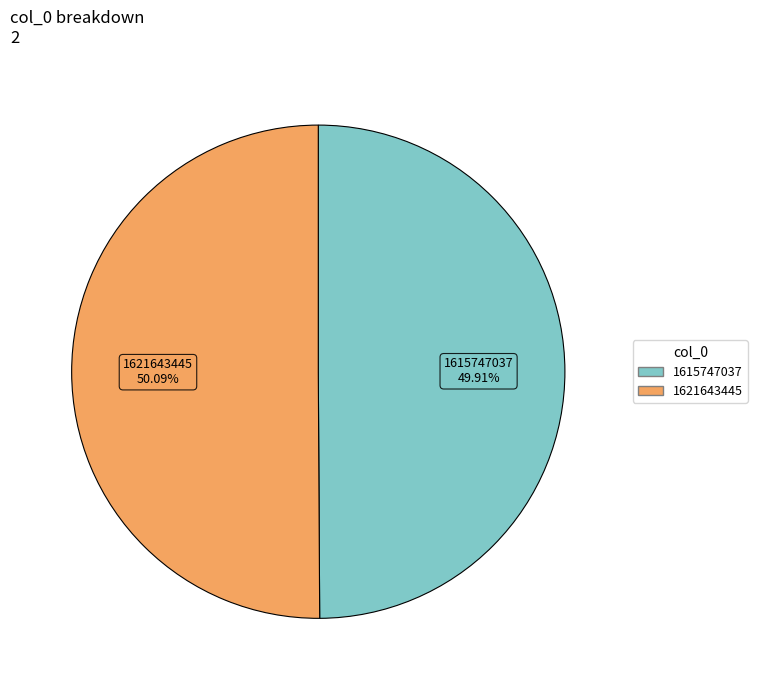

How much of the chart is everything except 1621643445?

49.9%